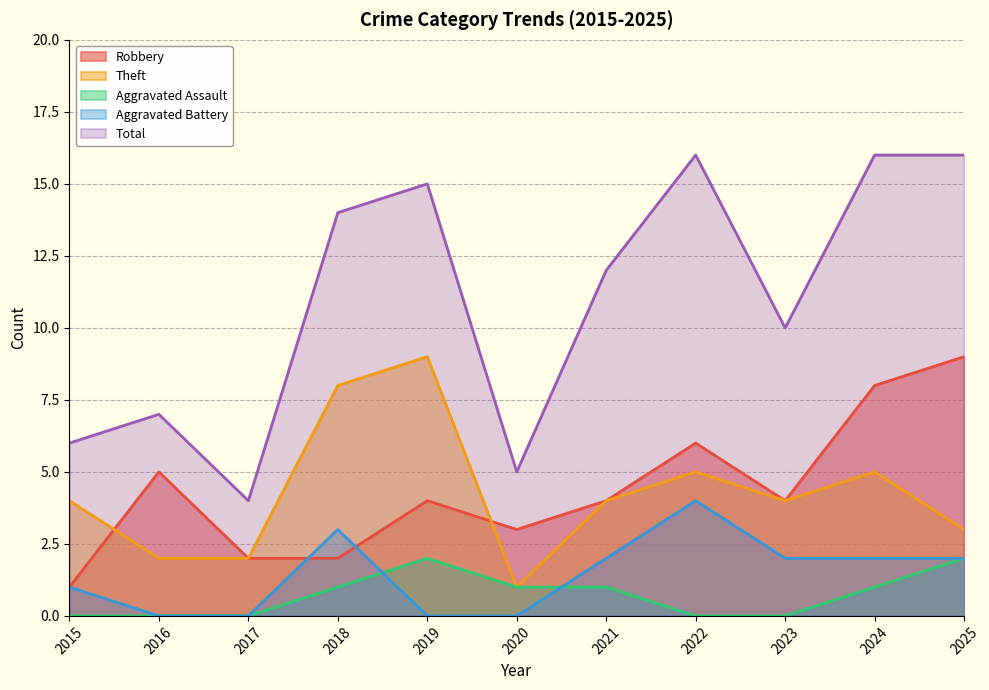

Where is Aggravated Battery nearest to the value 2?

2021